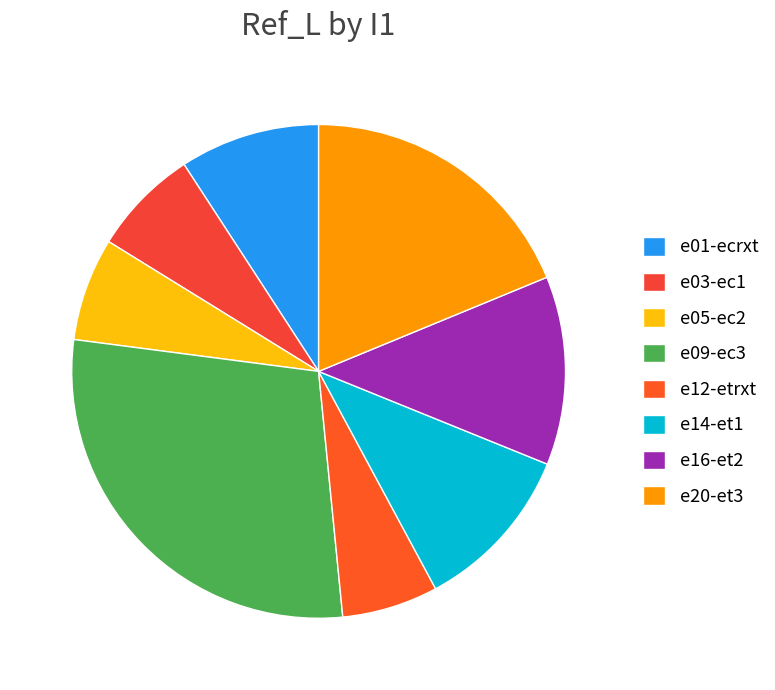

Does any single category account for the majority?

No